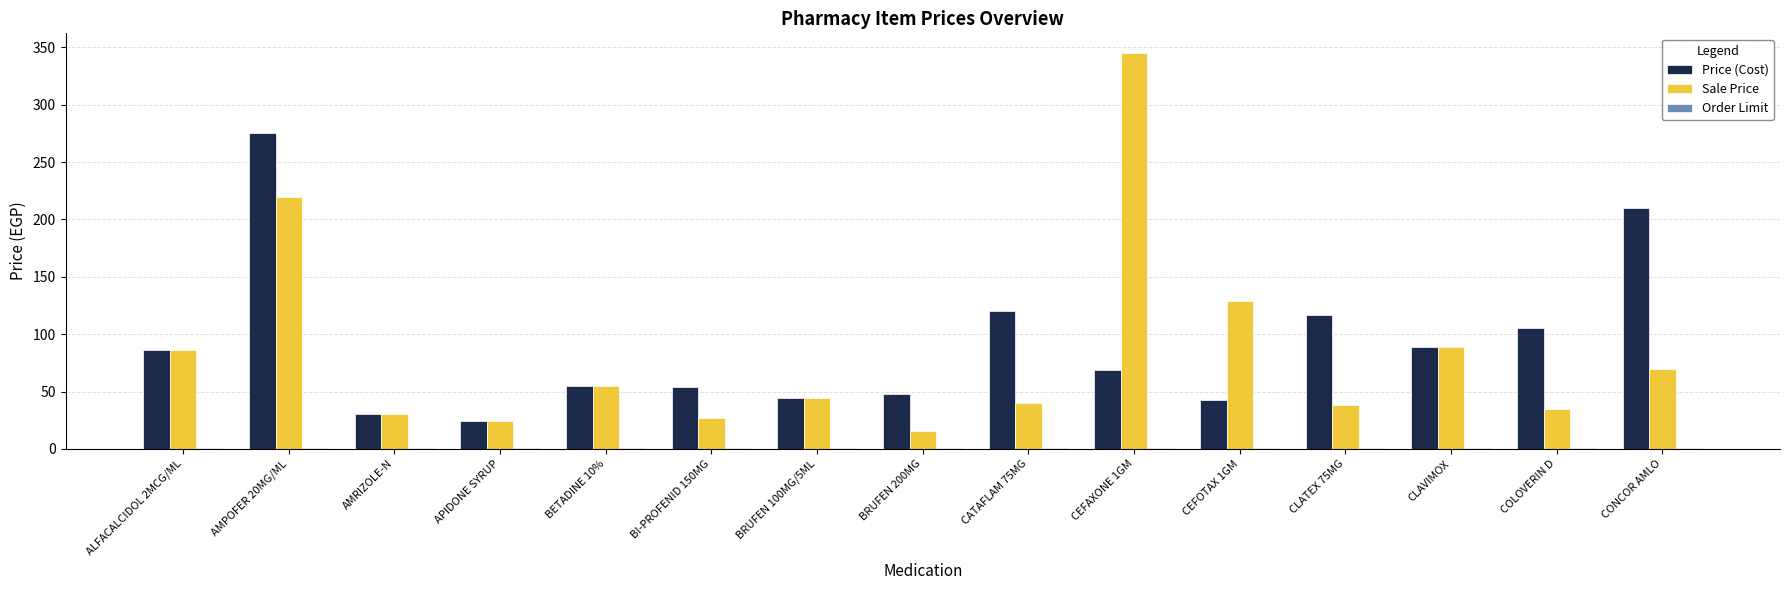

Between BI-PROFENID 150MG and CLATEX 75MG, which series saw the biggest shift?

Price (Cost)